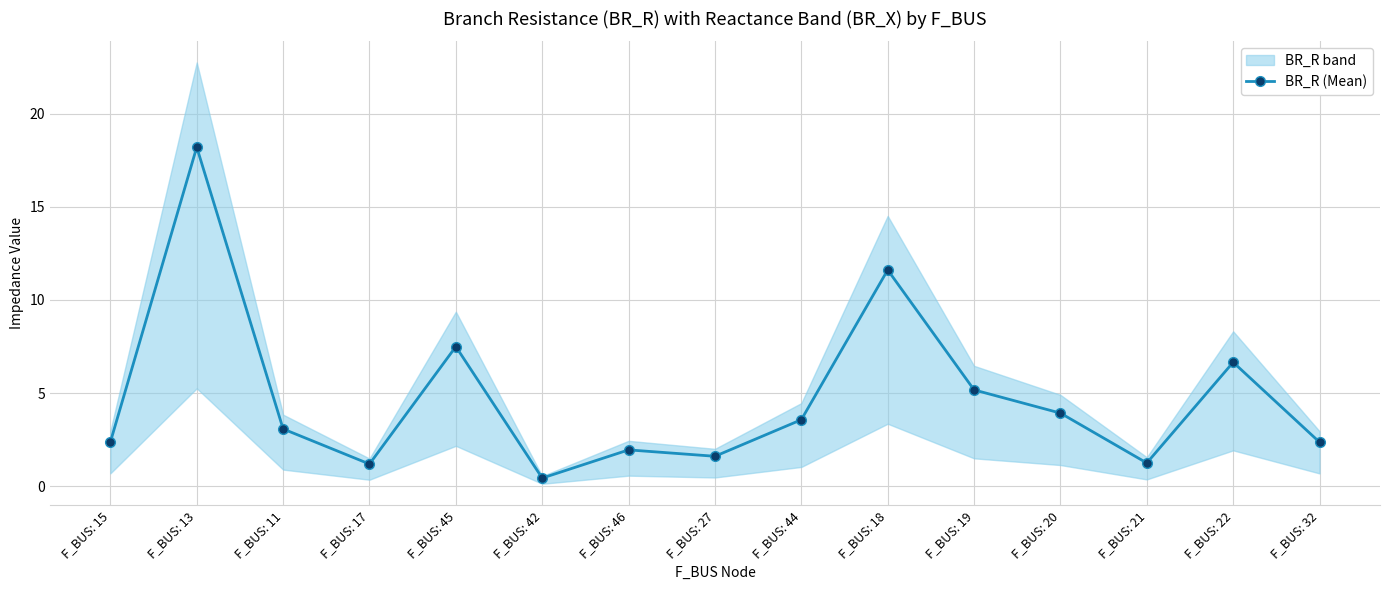

True or false: there are more than 2 points higher than both neighbors.

True